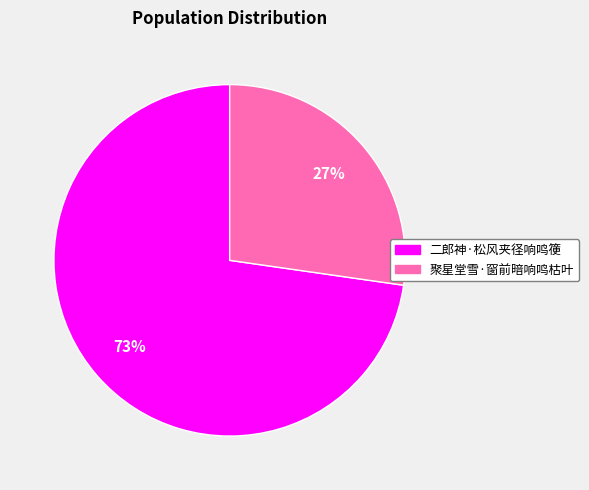

Is 聚星堂雪·窗前暗响鸣枯叶 the majority of the pie?

No